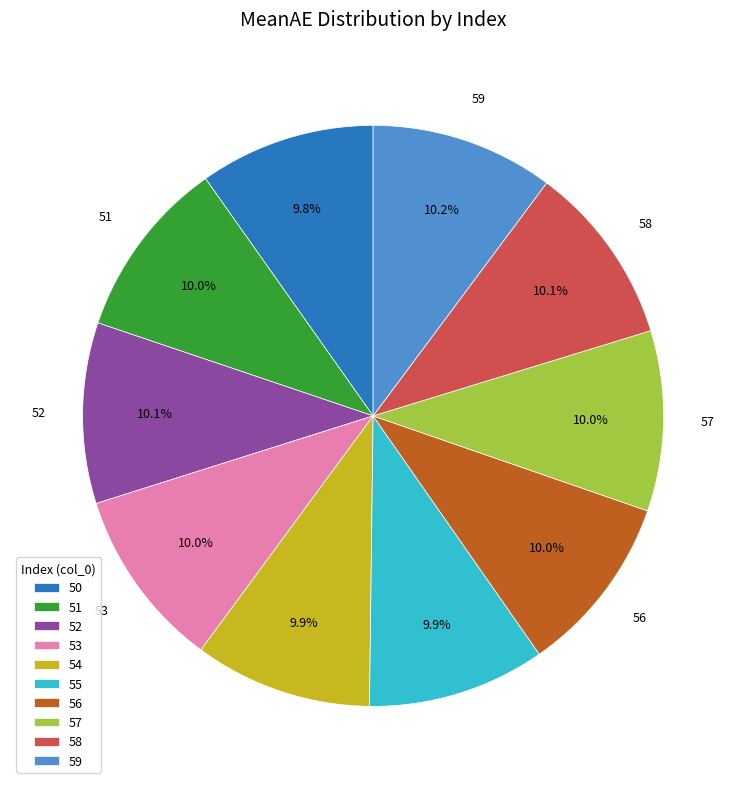

What portion of the pie excludes 54?

90.1%